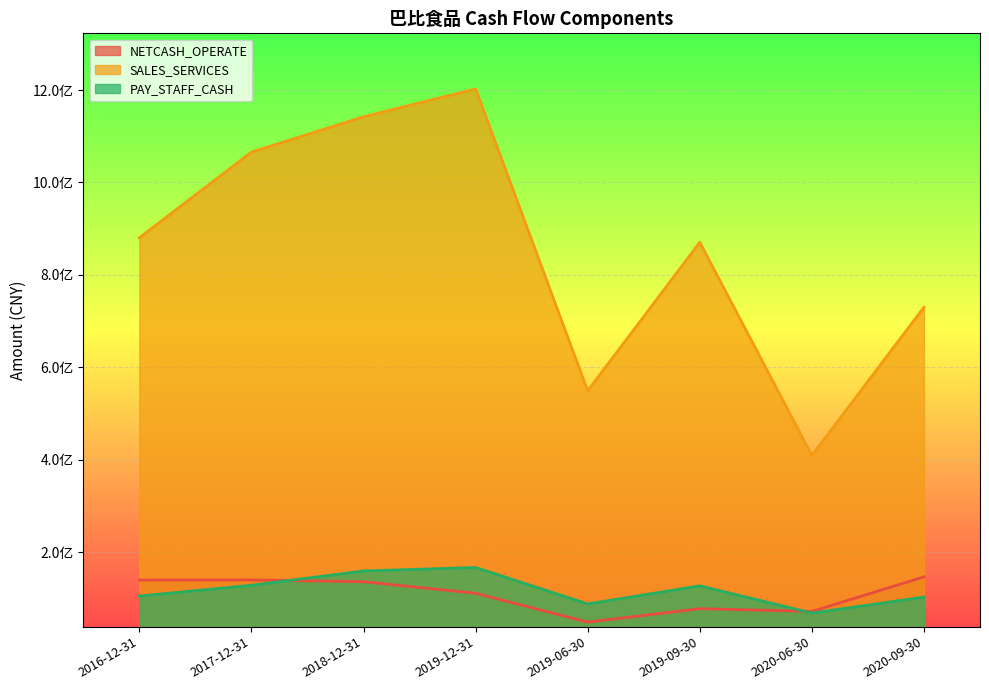

True or false: SALES_SERVICES and NETCASH_OPERATE intersect in this chart.

False